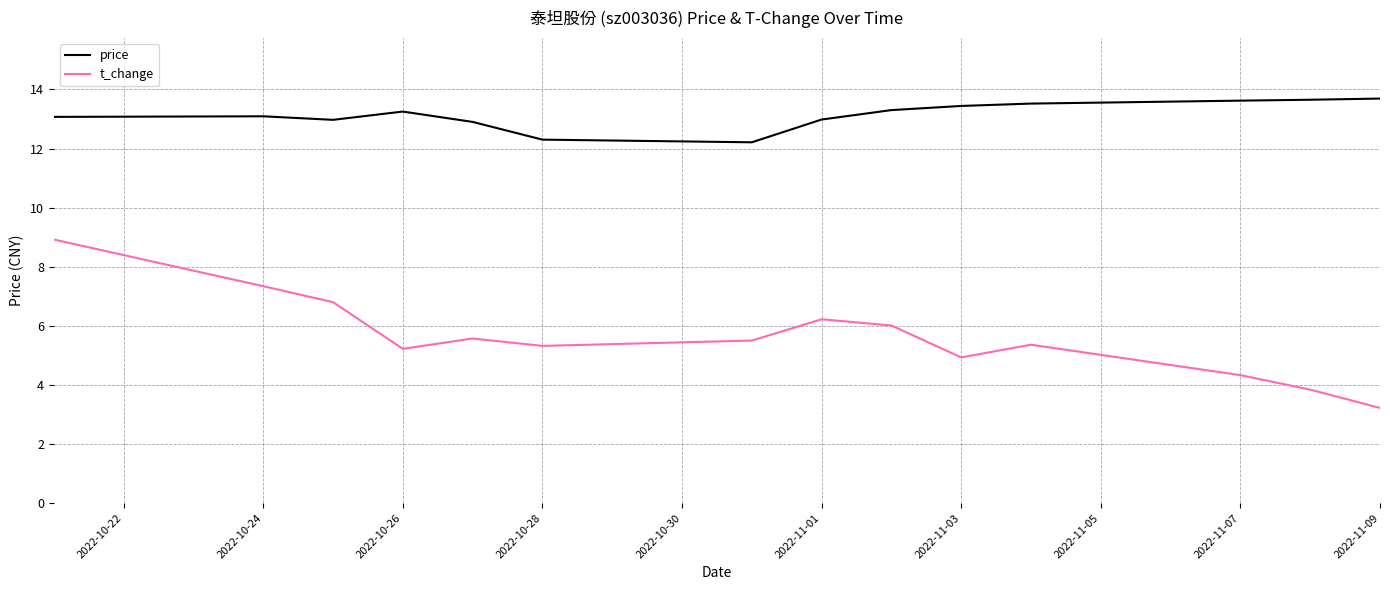

What is the difference between the second highest and second lowest values in the t_change series?

3.5